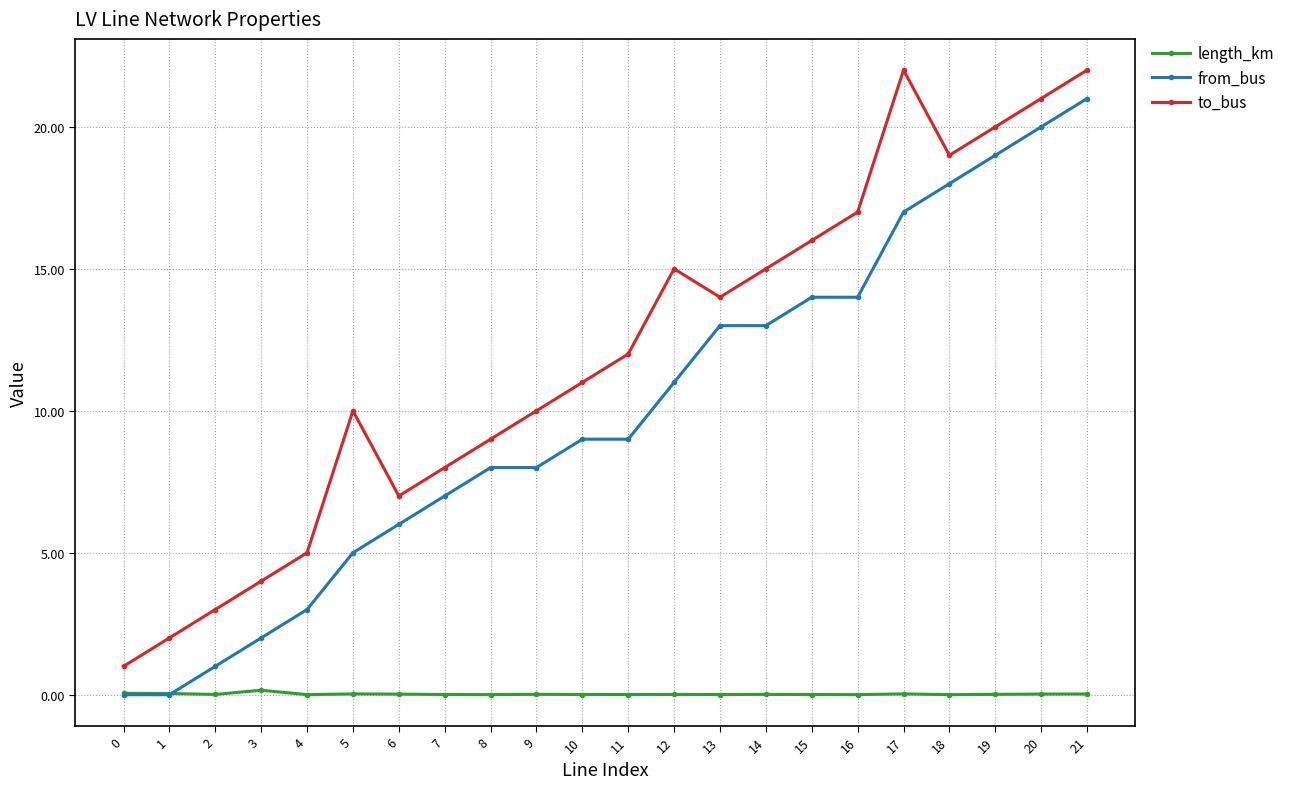

True or false: to_bus has a value of 5.9 at 11.

False